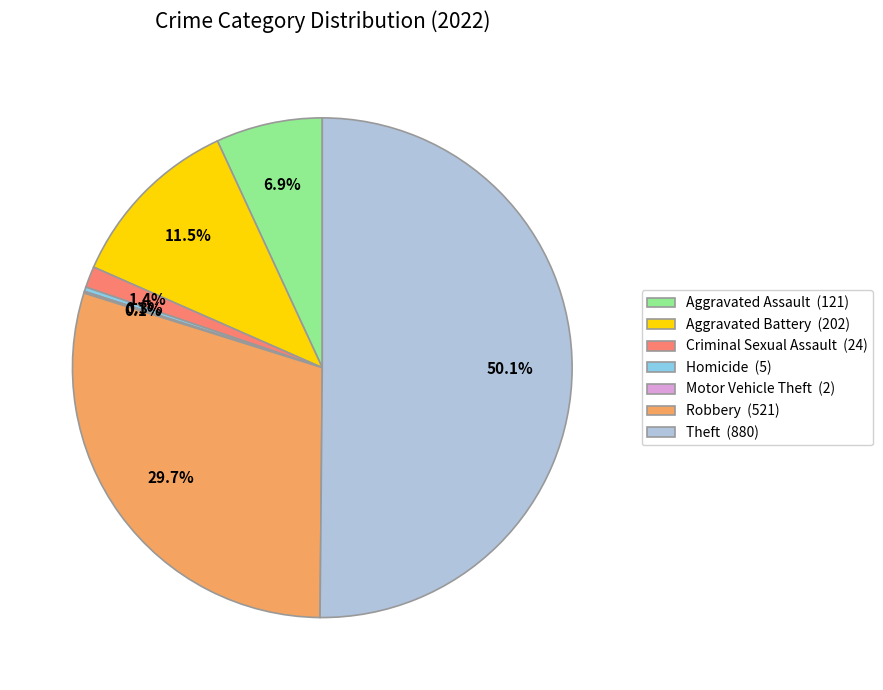

Is Robbery (521) the majority of the pie?

No